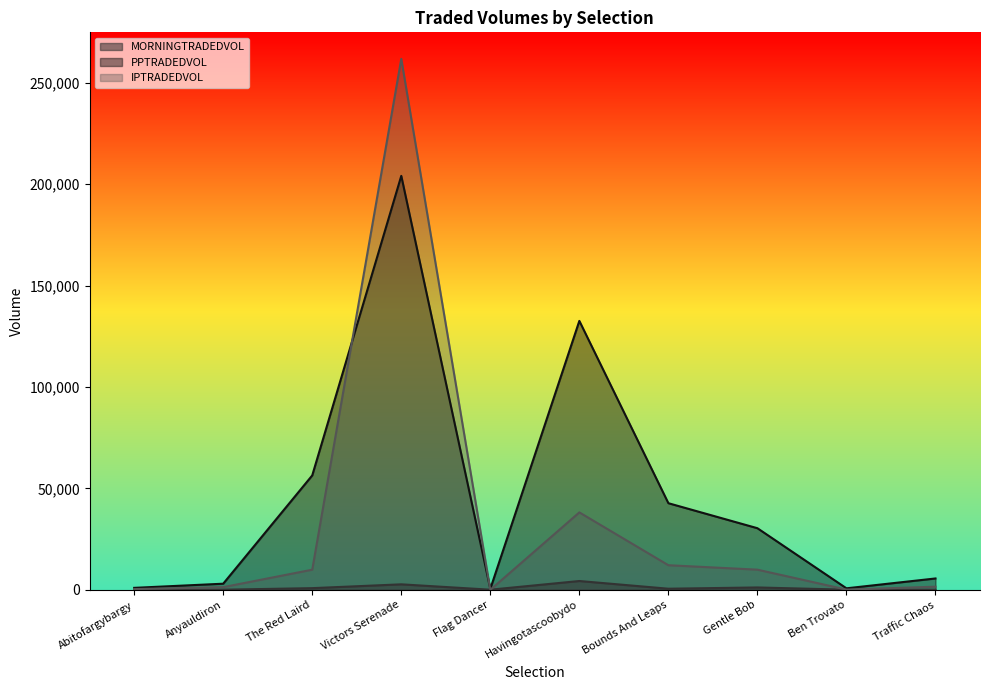

What is the label of the 9th point from the left?

Ben Trovato